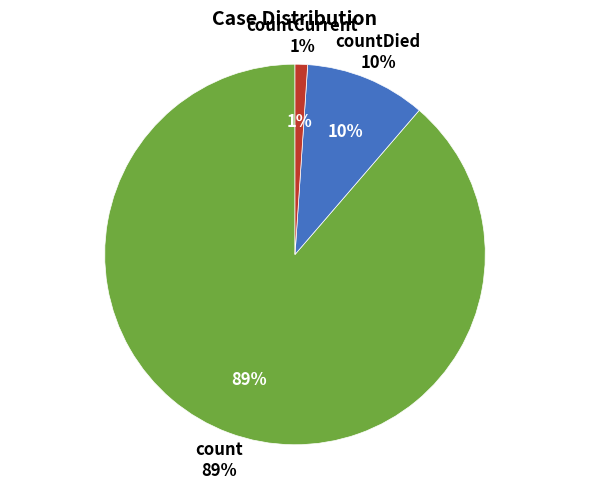

Do countDied and countCurrent together represent more than half of the pie?

No